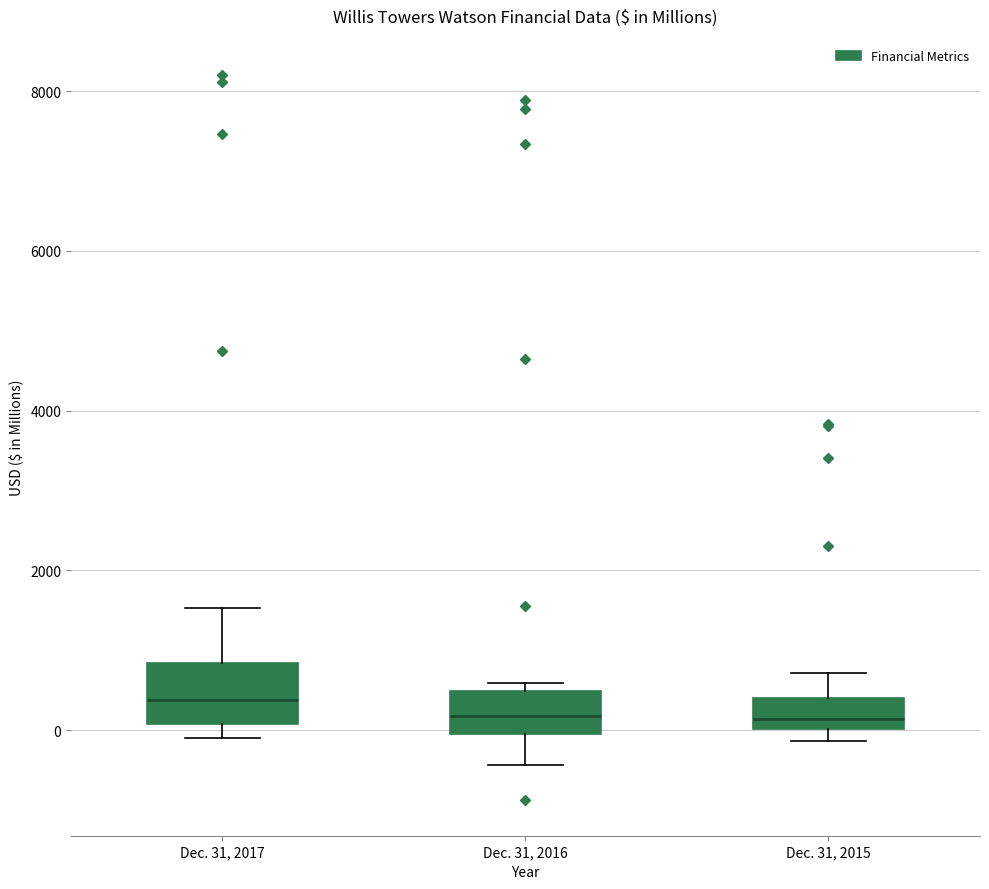

Reading left to right, read every box against the y-axis: the position of its median line, the range the box covers, and the ends of its whiskers. The values are not printed on the chart, so give them approximately, as read against the axis.

Dec. 31, 2017: median 400, box 0 to 800, whiskers 0 (just below the box's lower edge) to 1600
Dec. 31, 2016: median 200, box 0 to 400, whiskers -400 to 600
Dec. 31, 2015: median 200, box 0 to 400, whiskers -200 to 800